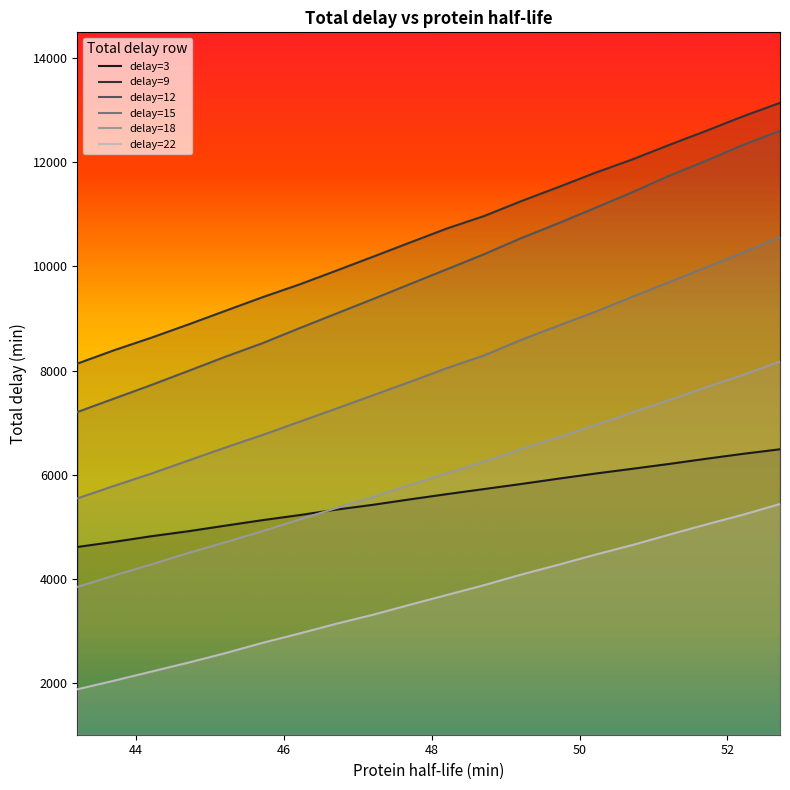

What is the value of the delay=22 point at the 2nd from the left?

2040.3